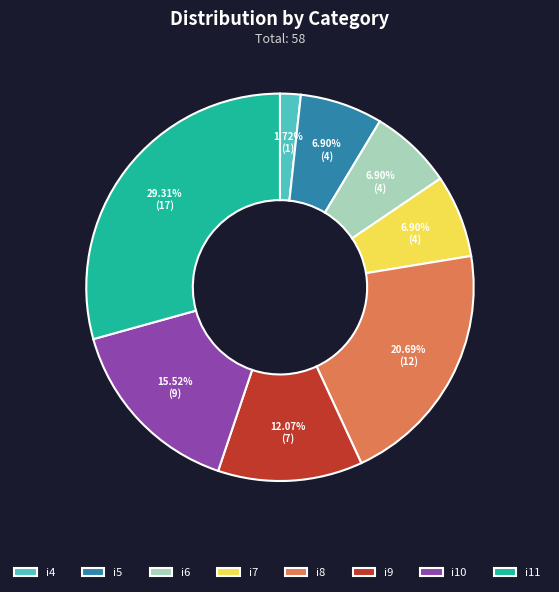

Is there any slice that represents more than half of the pie?

No